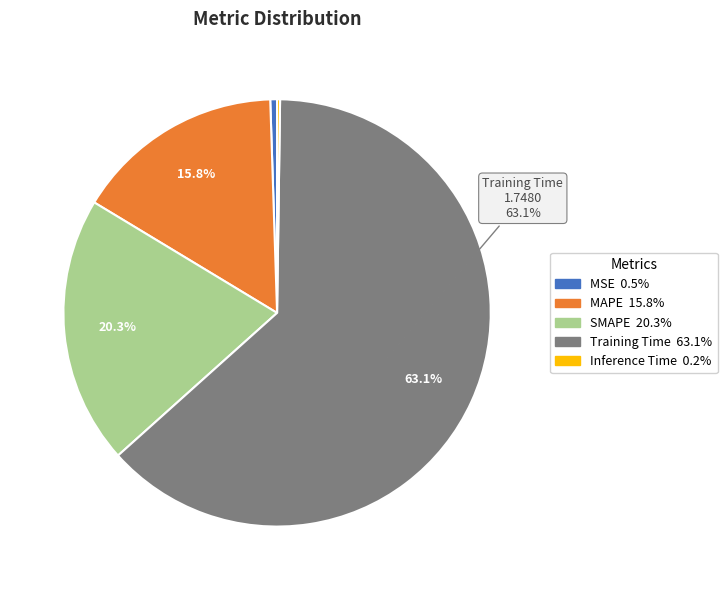

Is there a majority slice in this chart?

Yes